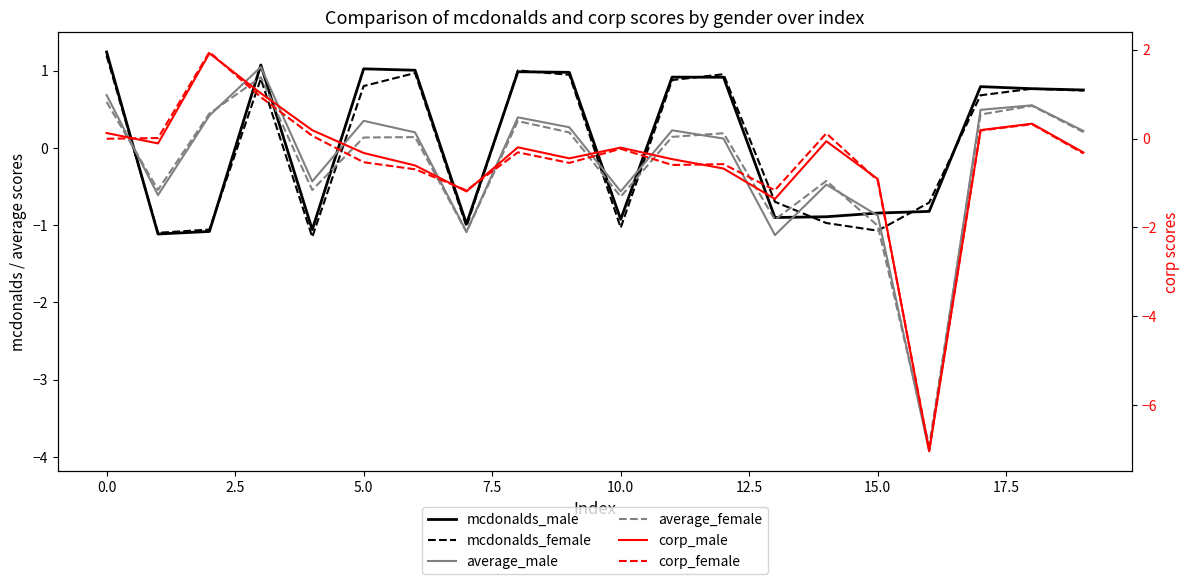

Is it true that mcdonalds_male equals 0.9 at 12?

True